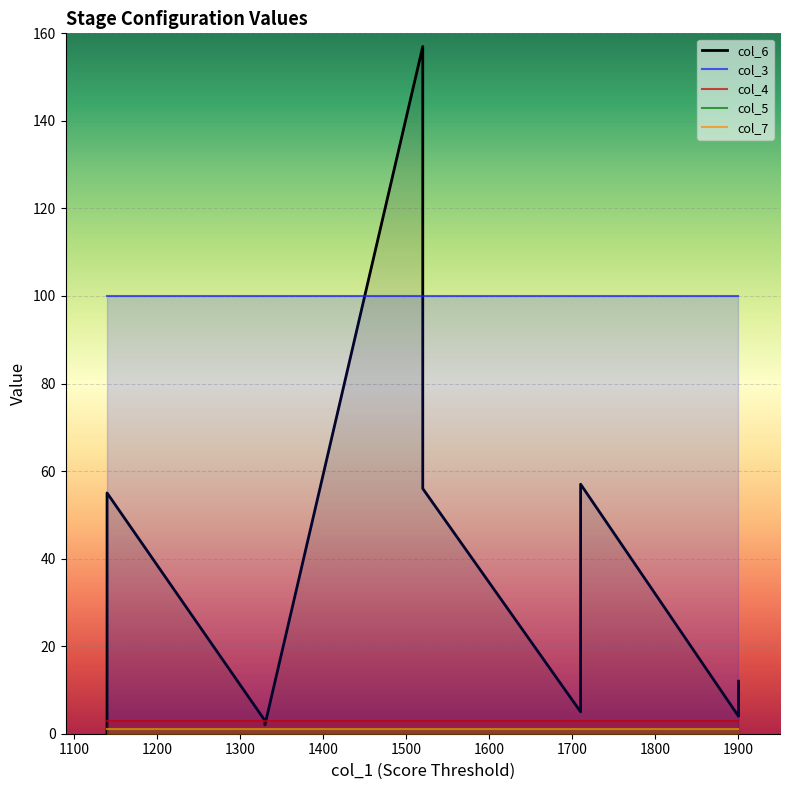

True or false: col_4 and col_7 intersect in this chart.

False